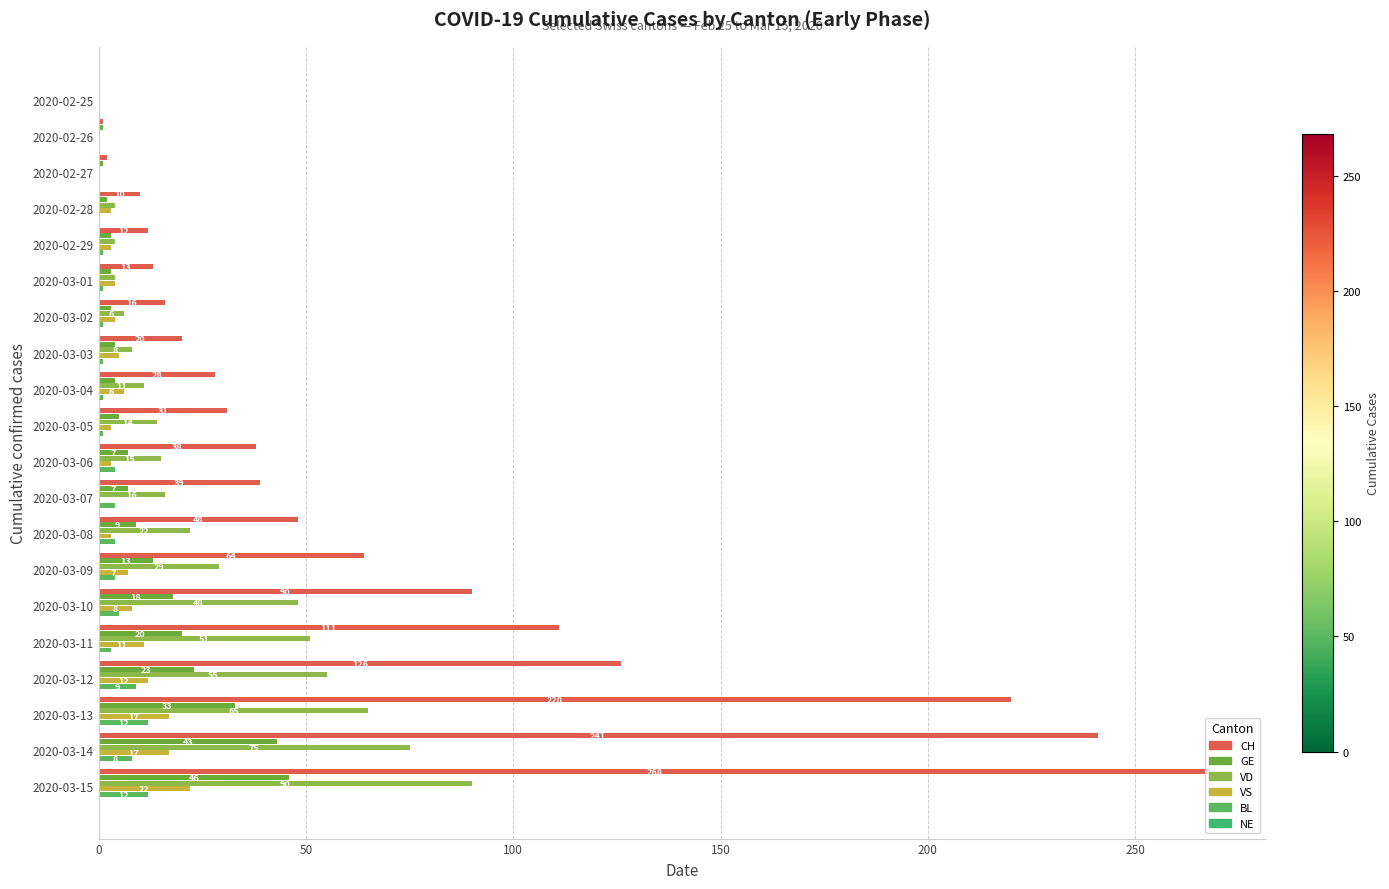

Which series has the largest total across all categories?

CH